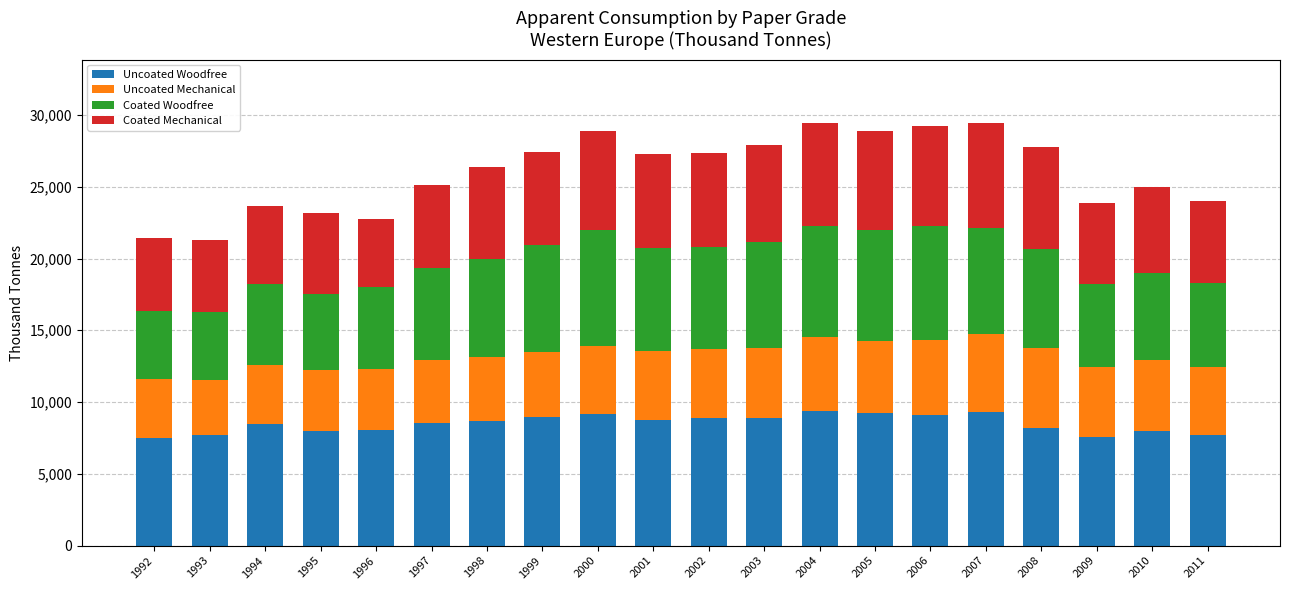

What is the maximum value for Uncoated Woodfree?

9392.5